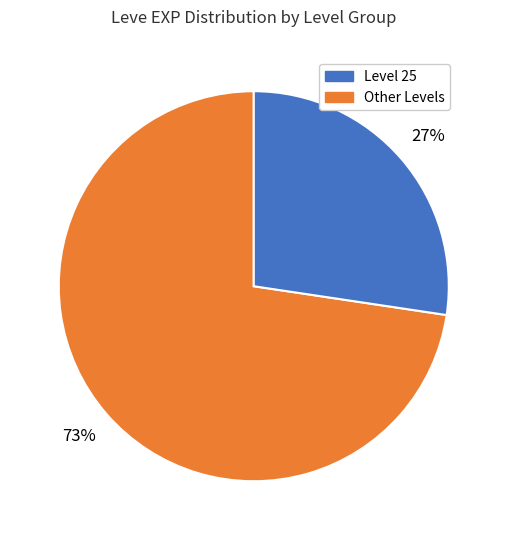

To the nearest percent, what is the average slice percentage?

50%